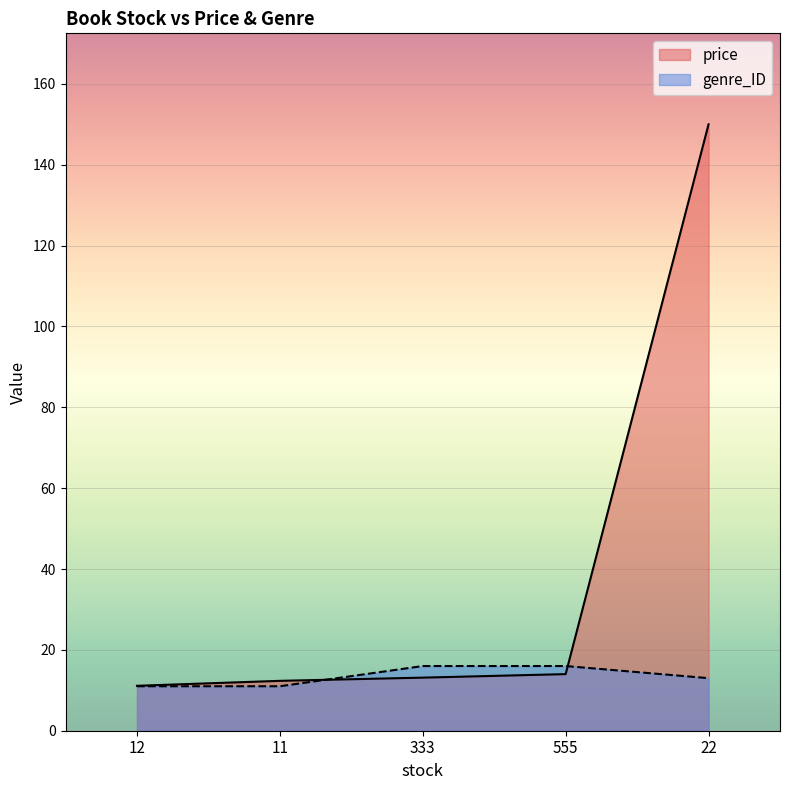

At which category is the sum across all series the highest?

22